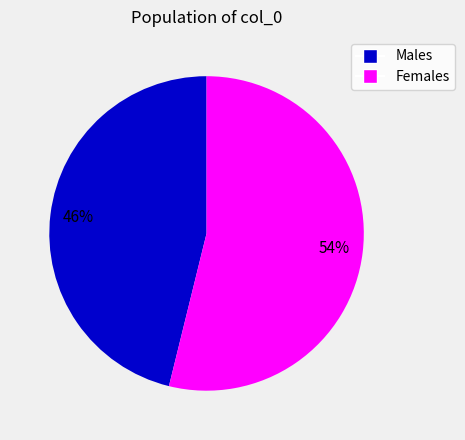

Does Females account for over 50% of the chart?

Yes